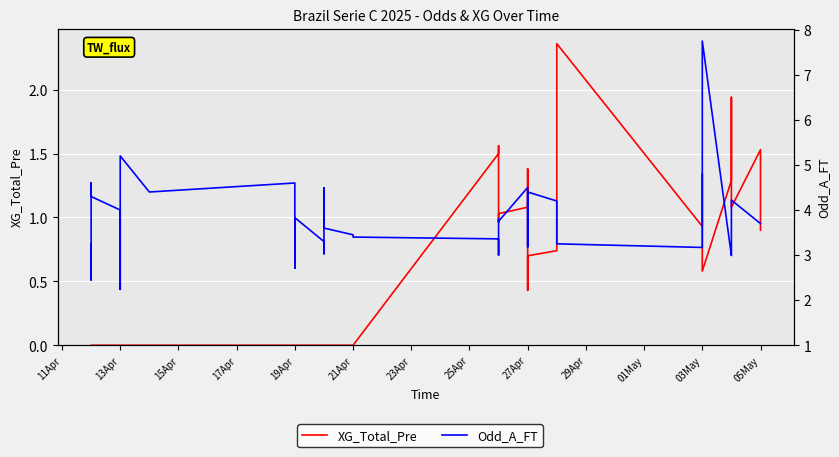

What is the difference between the second highest and second lowest values in the XG_Total_Pre series?

1.9